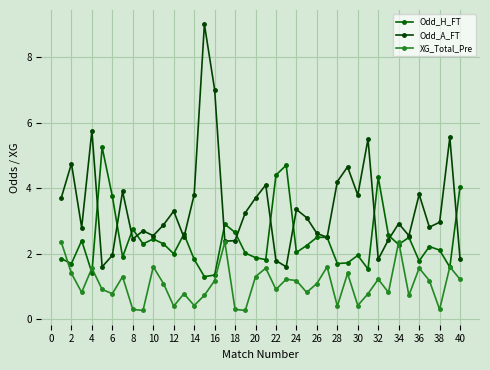

What is the value of the XG_Total_Pre point at the 30th from the left?

0.4